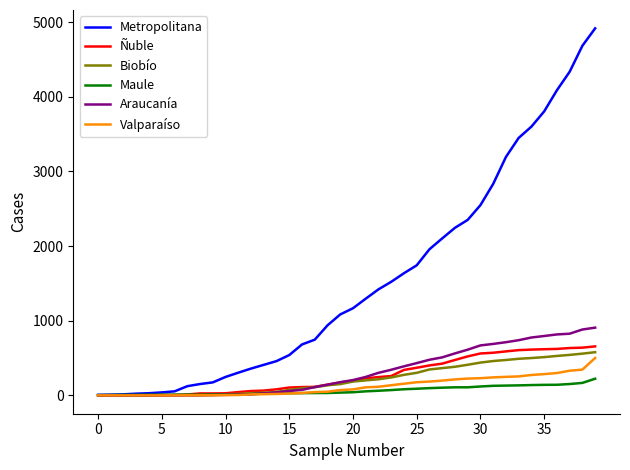

Rank the series by their maximum value, from lowest to highest.

Maule, Valparaíso, Biobío, Ñuble, Araucanía, Metropolitana